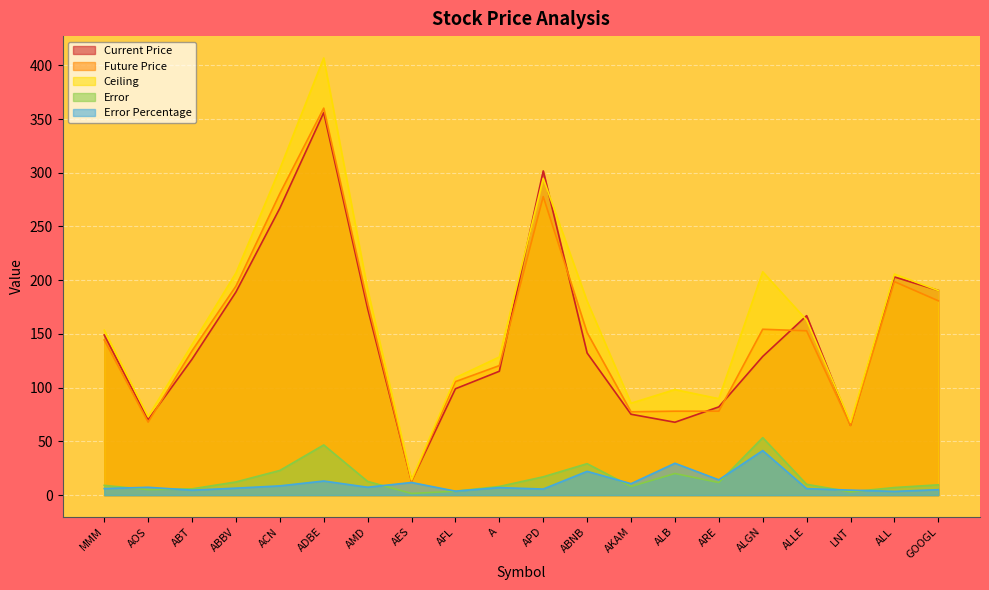

Is the value of Error Percentage at AES greater than the value of Ceiling at AKAM?

No